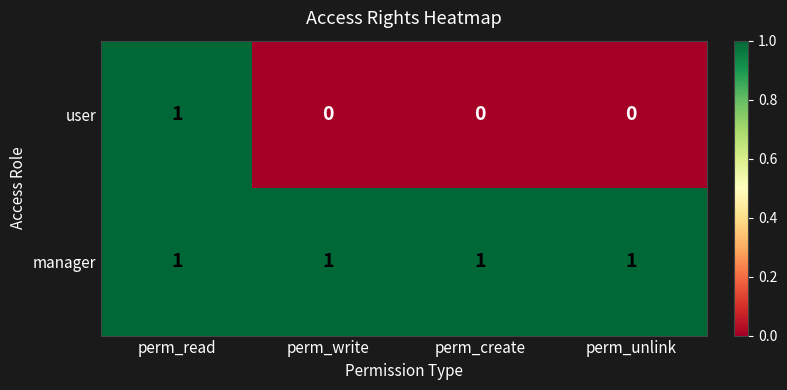

What is the sum of all manager values?

4